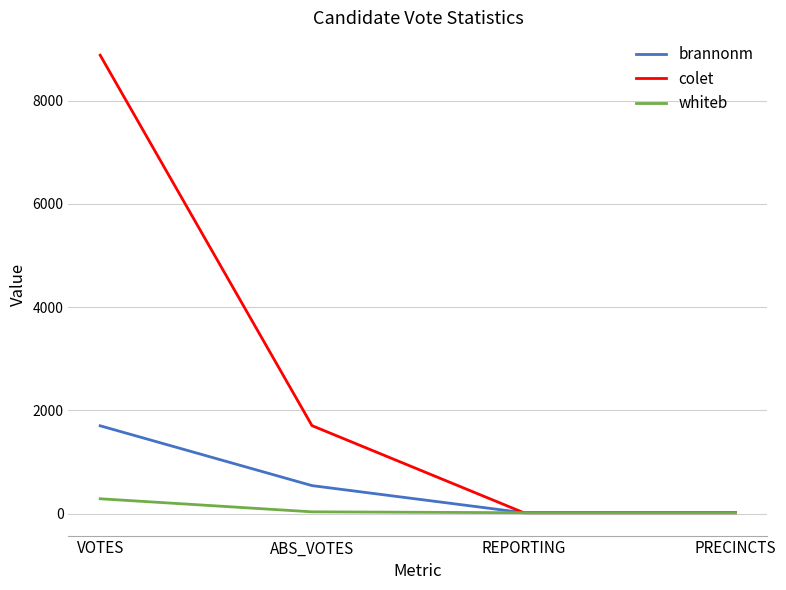

What is the minimum value for whiteb?

17